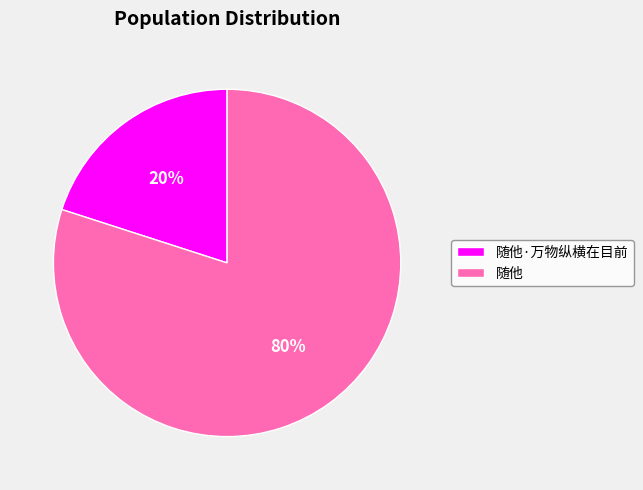

What is the smallest slice in the pie chart?

随他·万物纵横在目前